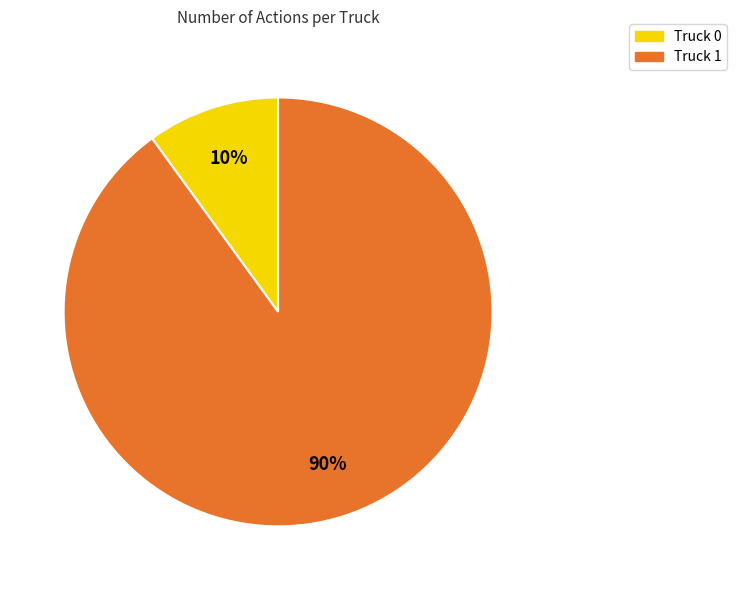

How many slices are in this pie chart?

2